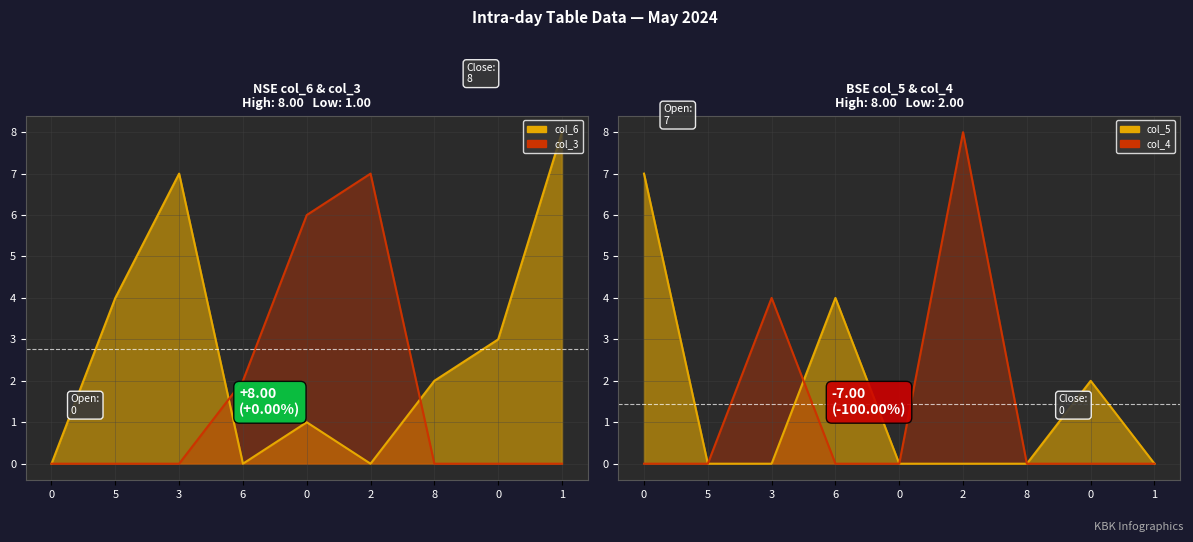

After their last crossing, which series has the higher values: col_5_line or col_4_line?

col_5_line